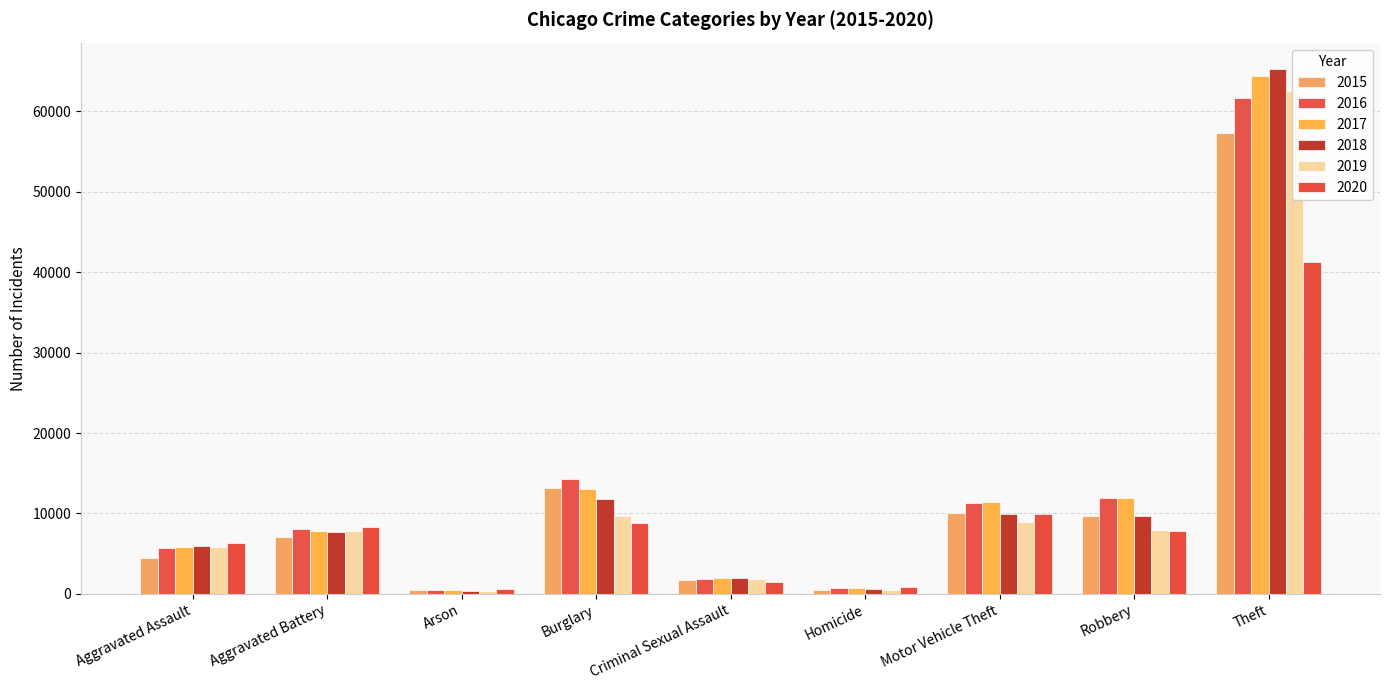

What is the label of the 6th bar from the right?

Burglary